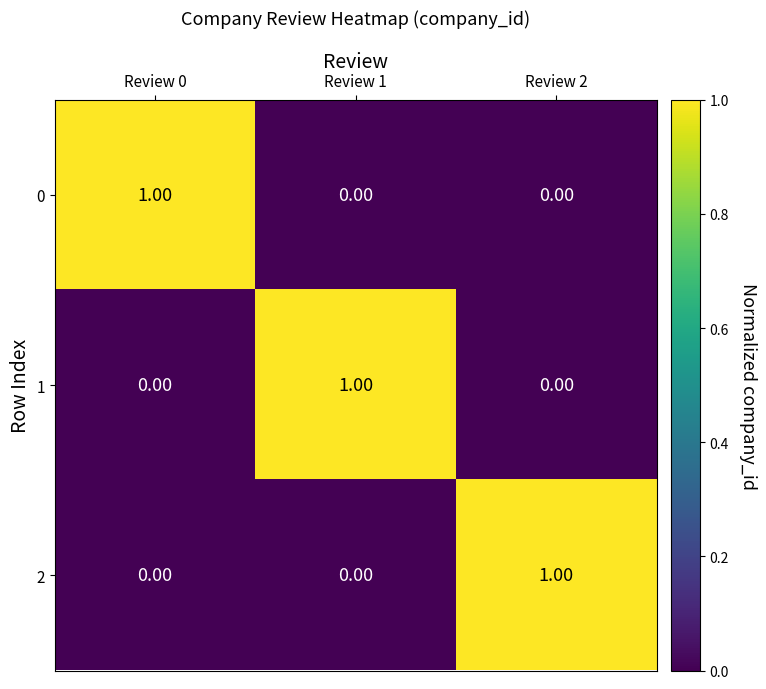

What is the difference between the highest and lowest values at Review 0?

1